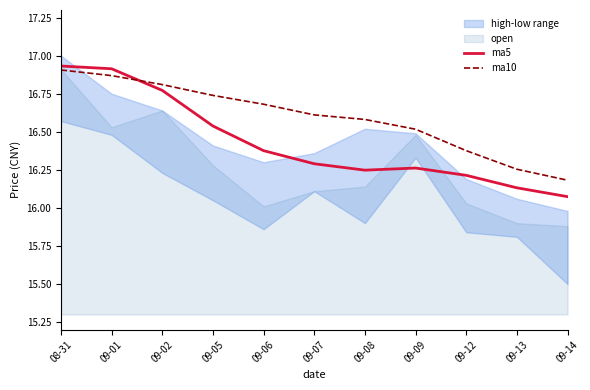

Between 09-07 and 09-02, which is larger?

09-02